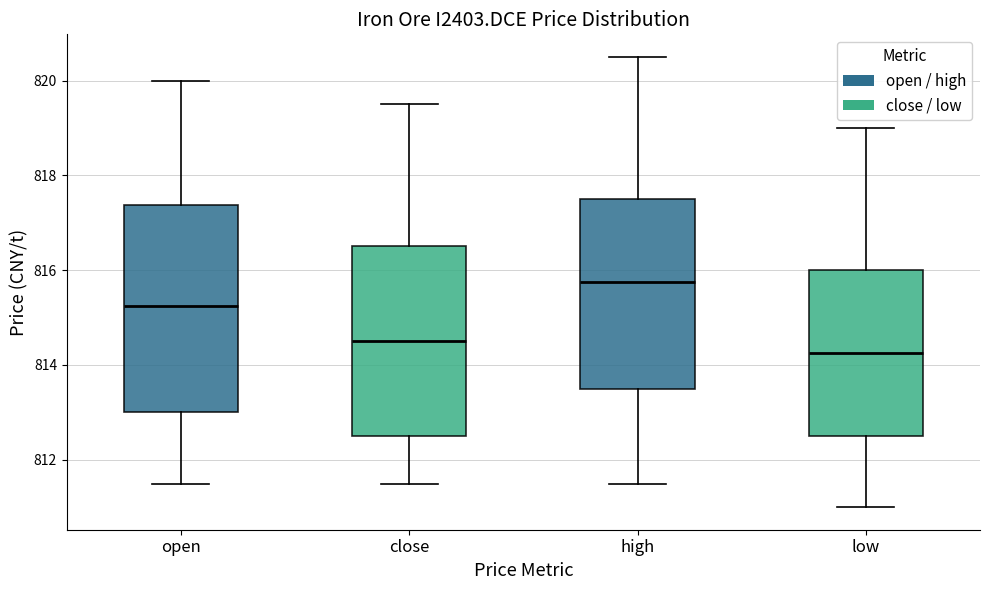

Which box is the tallest, from its lower edge to its upper edge?

open